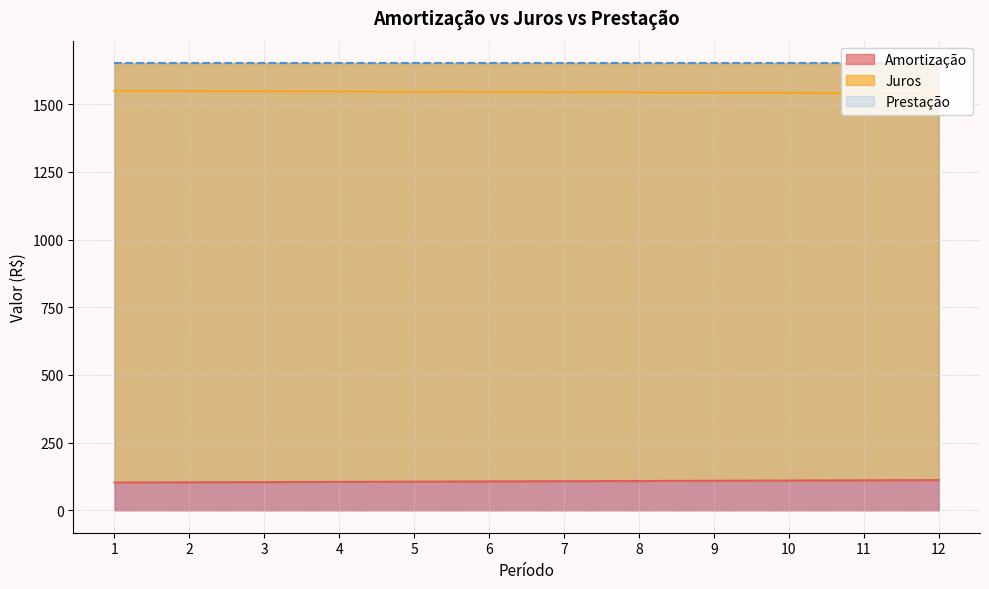

True or false: Amortização has more than 0 points higher than both neighbors.

False